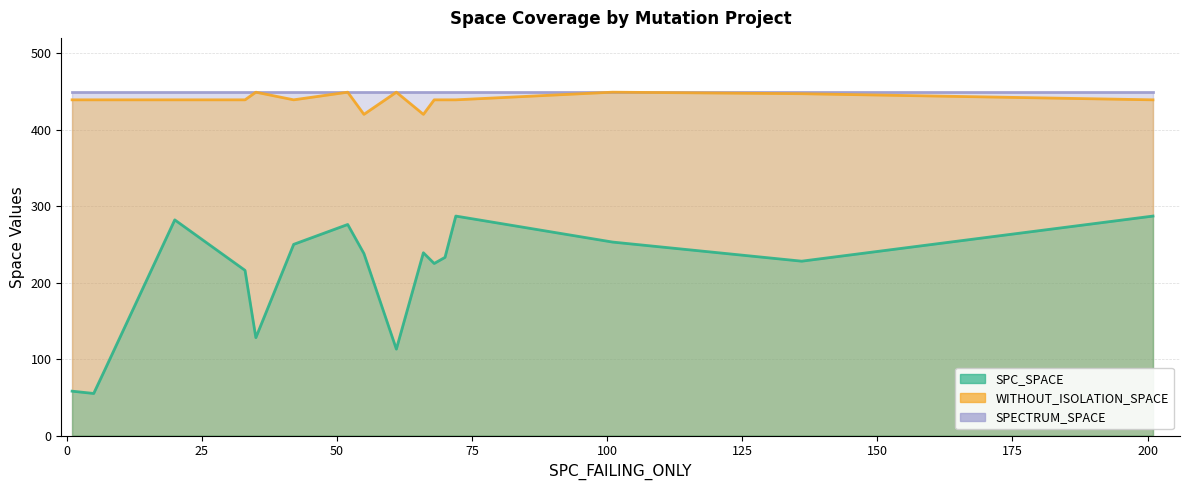

At x, list the series in order from largest to smallest.

SPECTRUM_SPACE, WITHOUT_ISOLATION_SPACE, SPC_SPACE, x